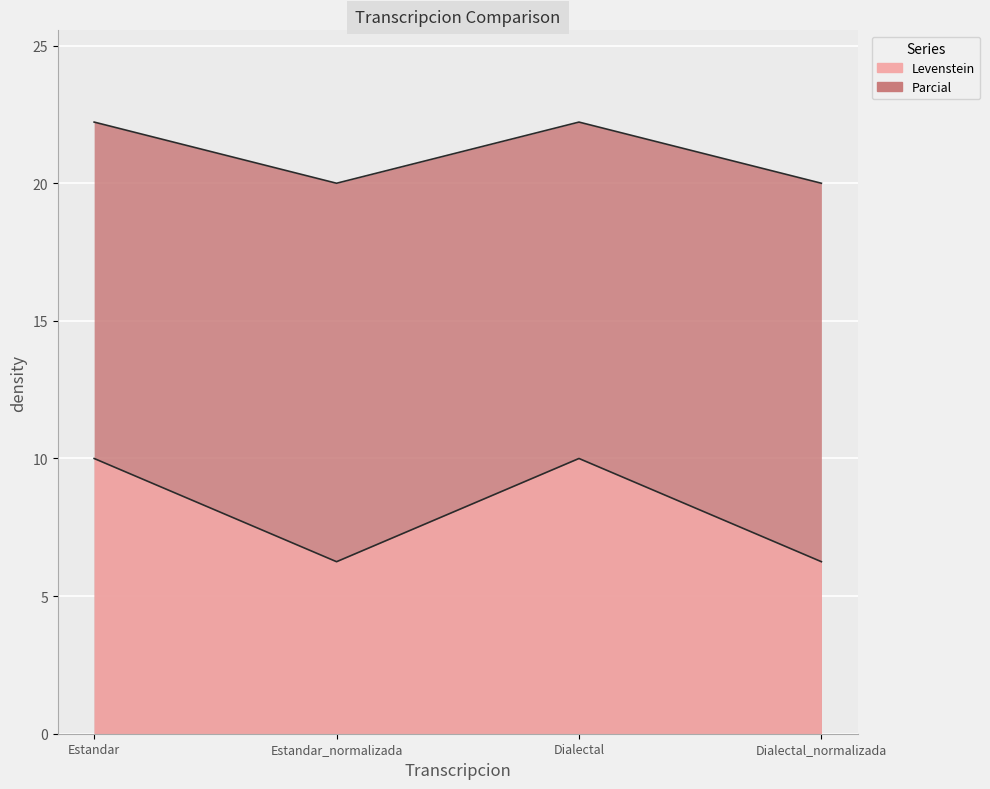

True or false: Levenstein has a value of 5.2 at Estandar_normalizada.

False